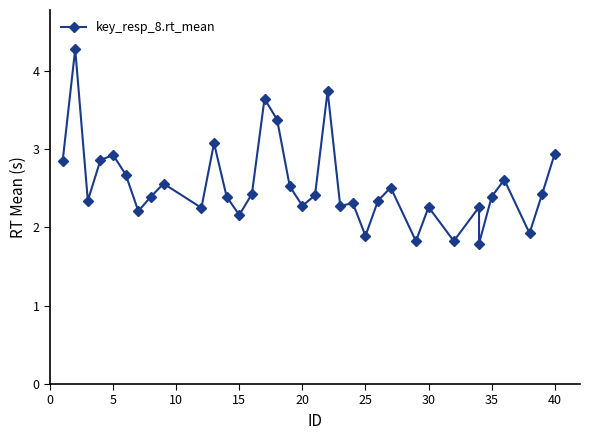

Reading right to left, what are all the values shown in this chart?

2.9	2.4	1.9	2.6	2.4	1.8	2.3	1.8	2.3	1.8	2.5	2.3	1.9	2.3	2.3	3.7	2.4	2.3	2.5	3.4	3.6	2.4	2.2	2.4	3.1	2.2	2.6	2.4	2.2	2.7	2.9	2.9	2.3	4.3	2.8